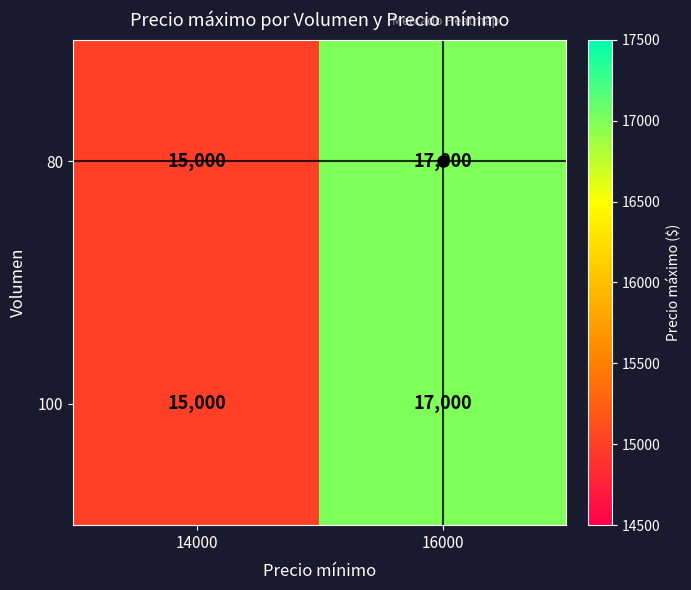

What is the average value of the 100 series?

16000